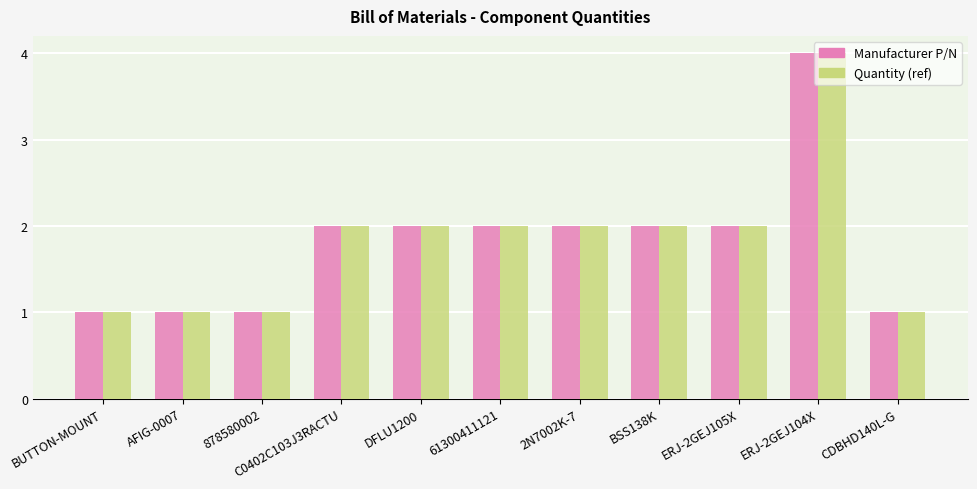

What are all the series names shown in the legend?

Manufacturer P/N, Quantity (ref)